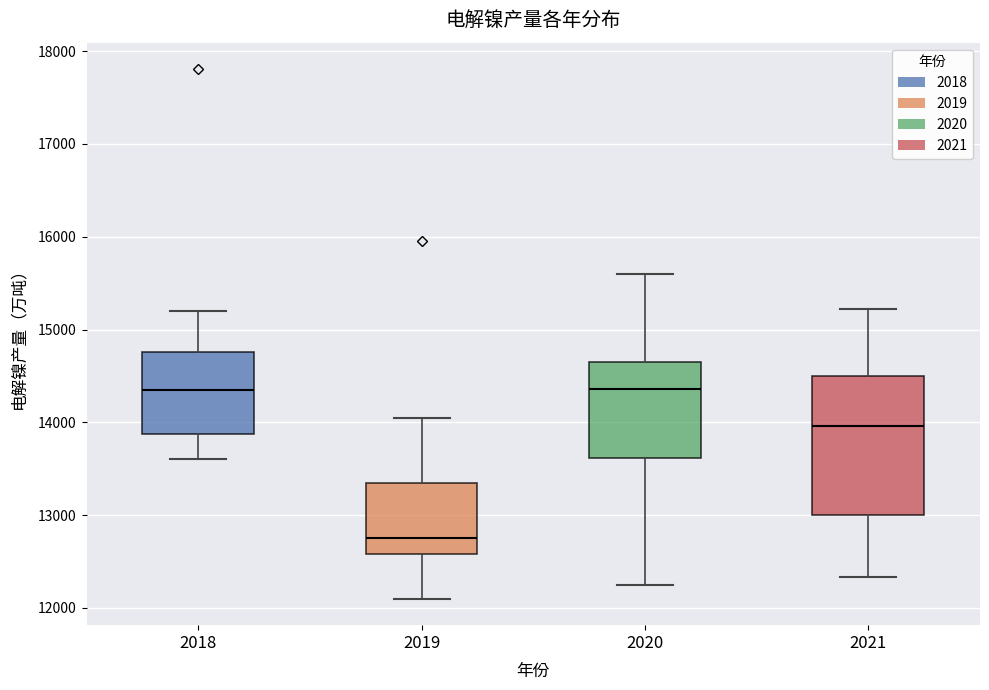

Reading left to right, read every box against the y-axis: the position of its median line, the range the box covers, and the ends of its whiskers. The values are not printed on the chart, so give them approximately, as read against the axis.

2018: median 14400, box 13900 to 14800, whiskers 13600 to 15200
2019: median 12800, box 12600 to 13400, whiskers 12100 to 14100
2020: median 14400, box 13600 to 14700, whiskers 12300 to 15600
2021: median 14000, box 13000 to 14500, whiskers 12300 to 15200